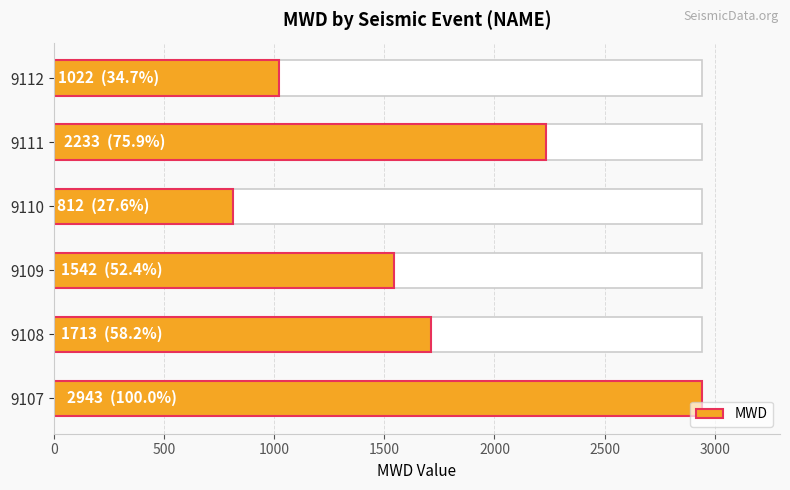

Reading right to left, transcribe all the data shown in this chart.

1022	2233	812	1542	1713	2943